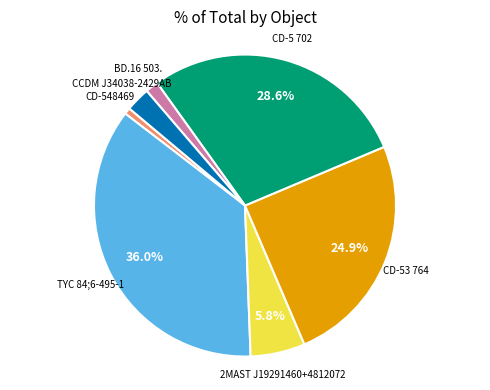

Which has a higher value, 2MAST J19291460+4812072 or CD-53 764?

CD-53 764